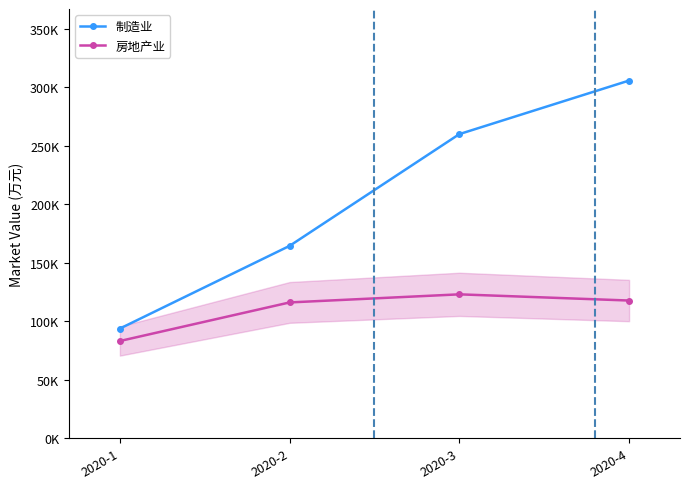

What is the sum of all 房地产业 values?

440395.0